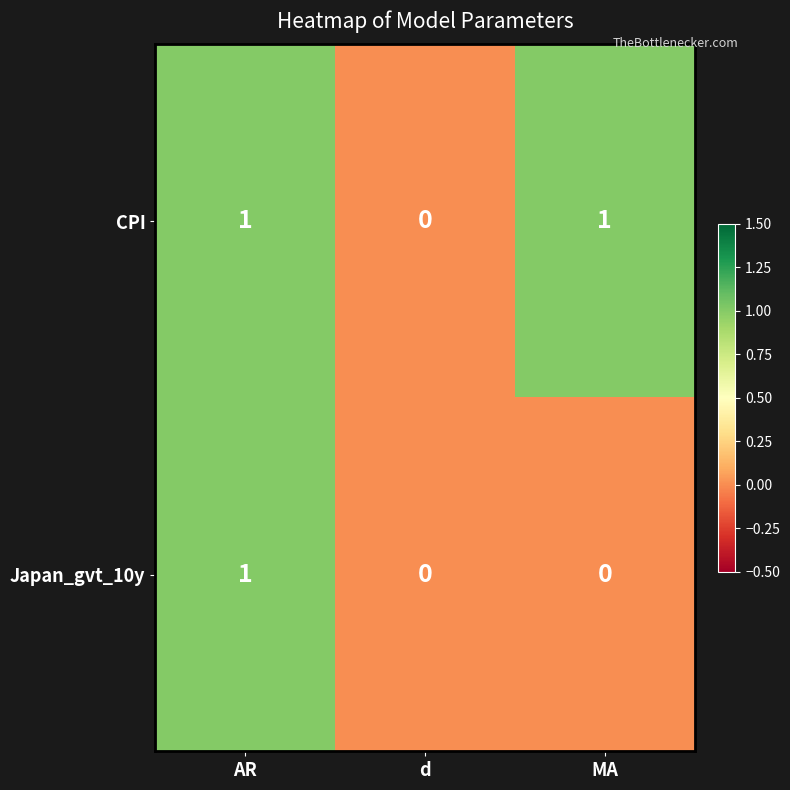

Which series has the largest total across all categories?

CPI